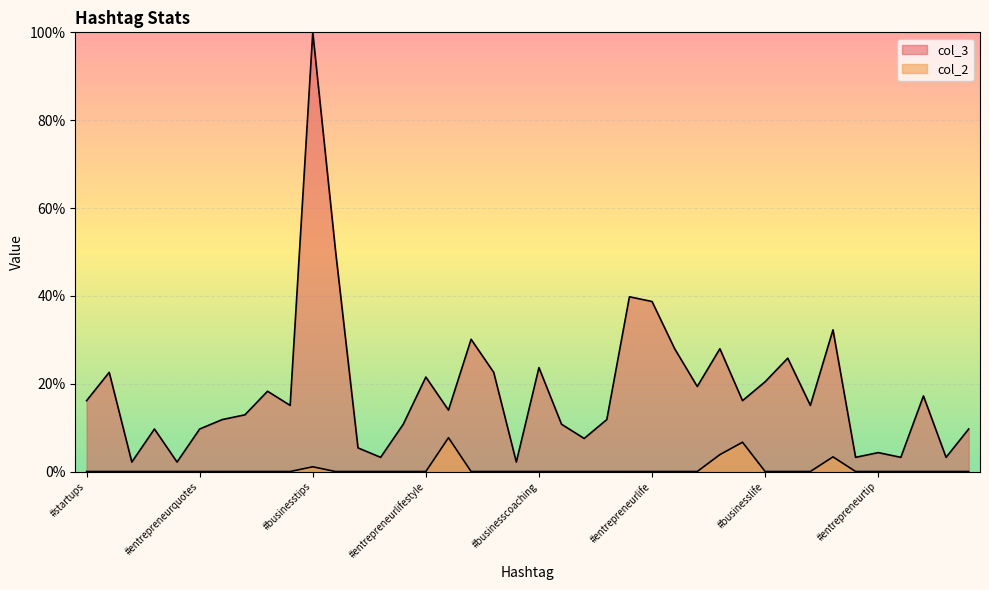

What is the maximum value for col_2?

0.1